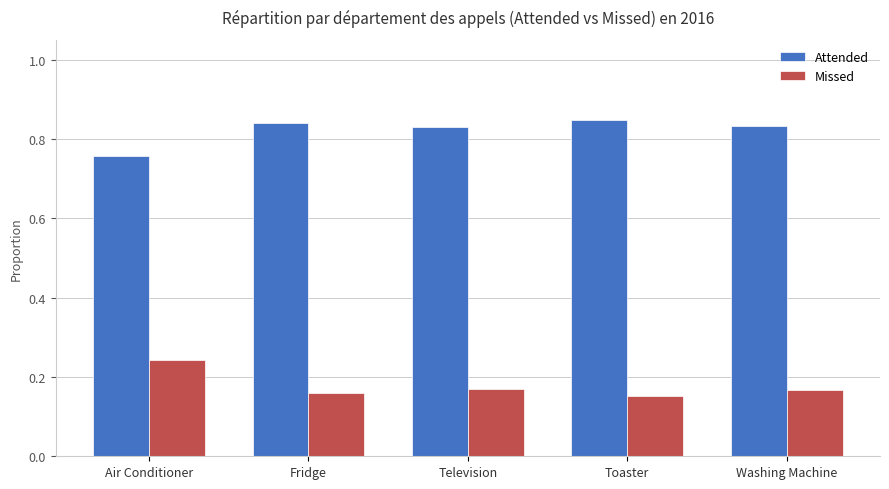

Is the value of Missed at Washing Machine greater than the value of Attended at Television?

No